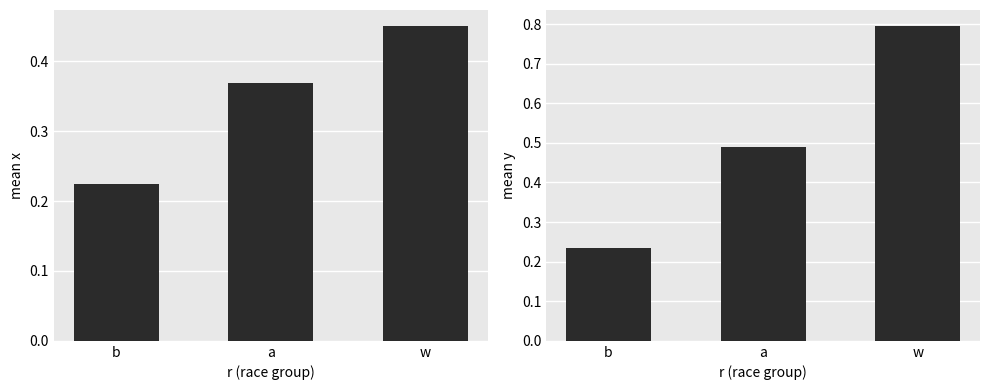

What is the highest value of the mean_x series?

0.5